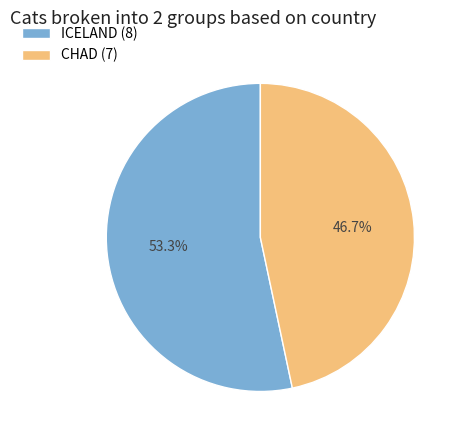

Is it true that CHAD is 47% of the pie?

True